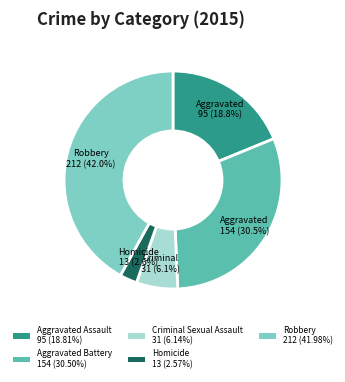

To the nearest percent, what is the difference between the largest and smallest slice percentages?

39%